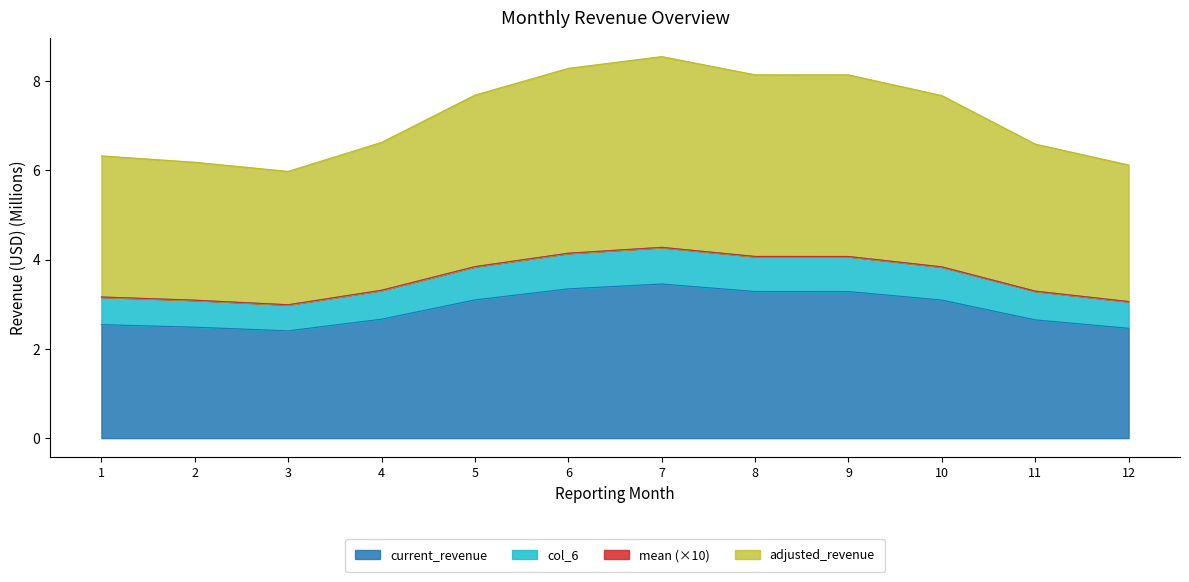

How many lines are shown in the chart?

4